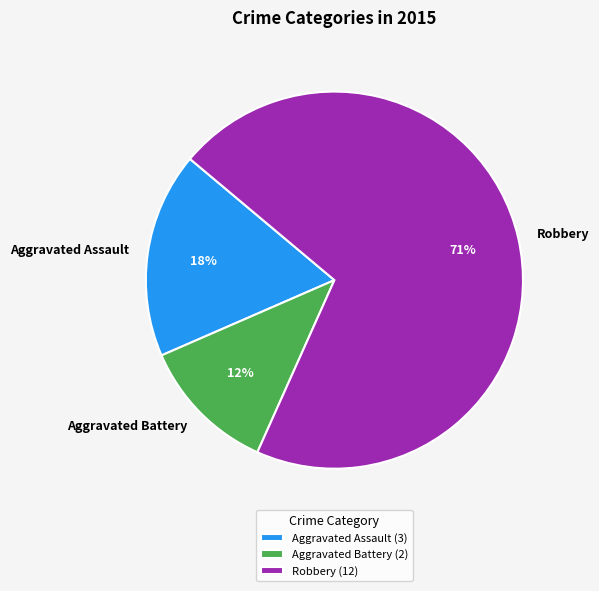

What is the ratio of the value at Aggravated Assault to the value at Aggravated Battery?

1.5